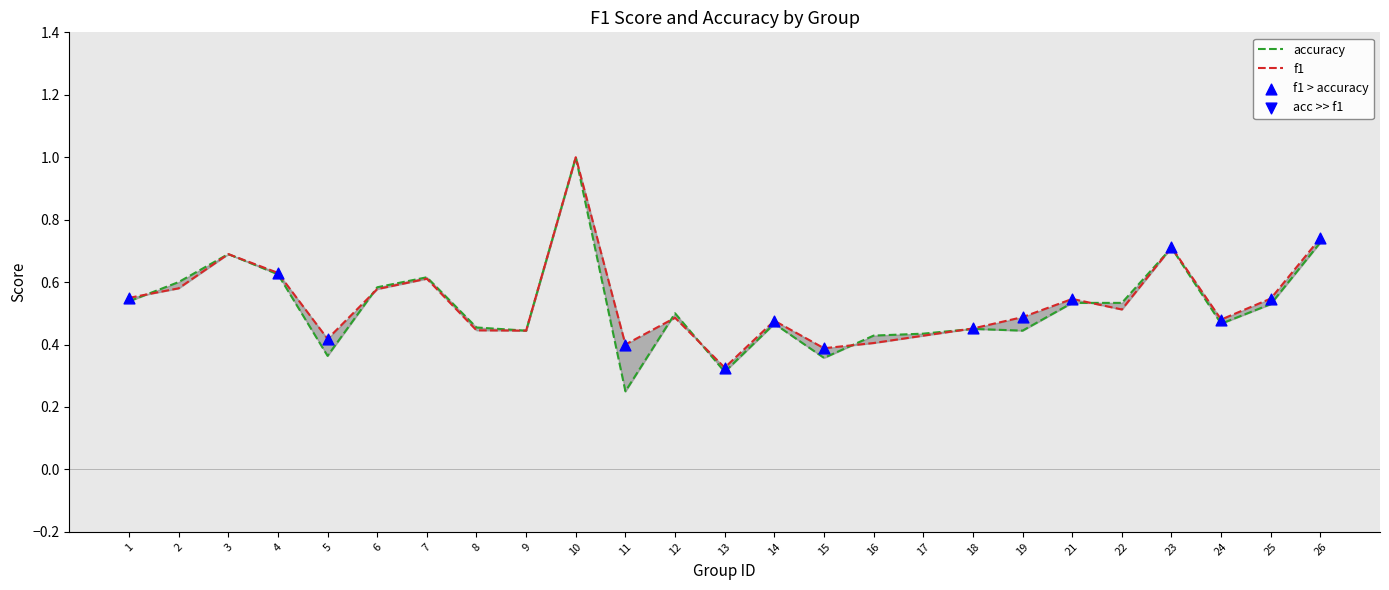

Which series contains the lowest Y value?

accuracy